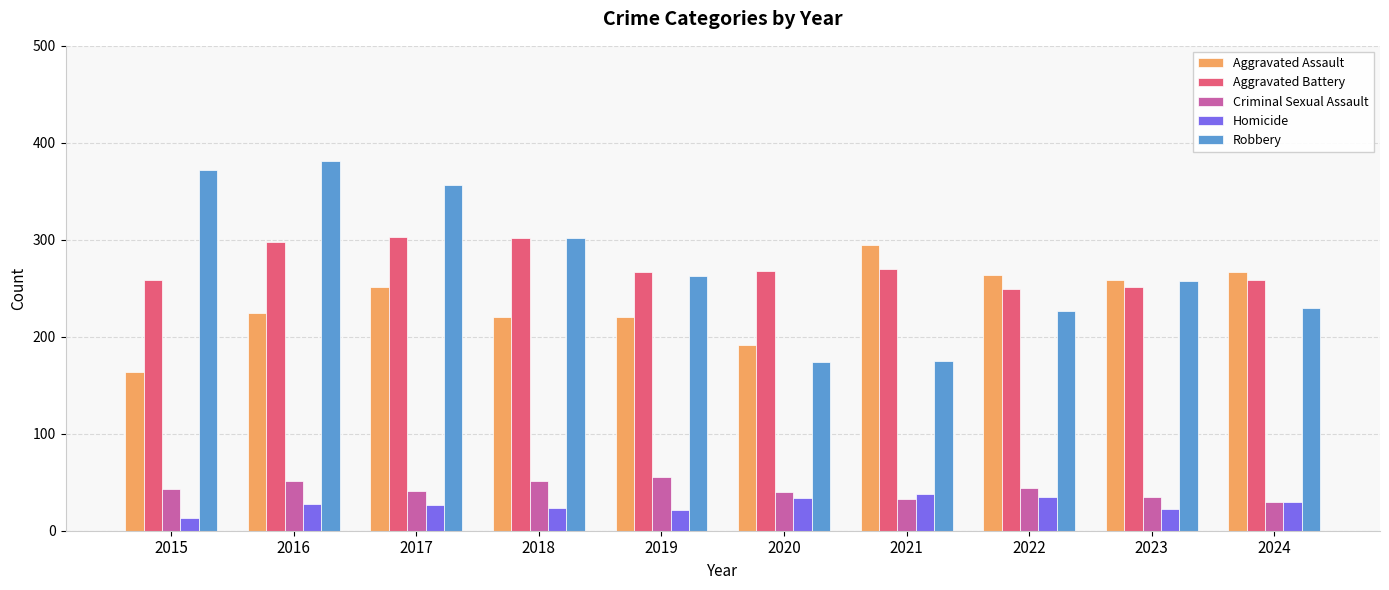

The value of Aggravated Battery at 2019 is 186. True or false?

False